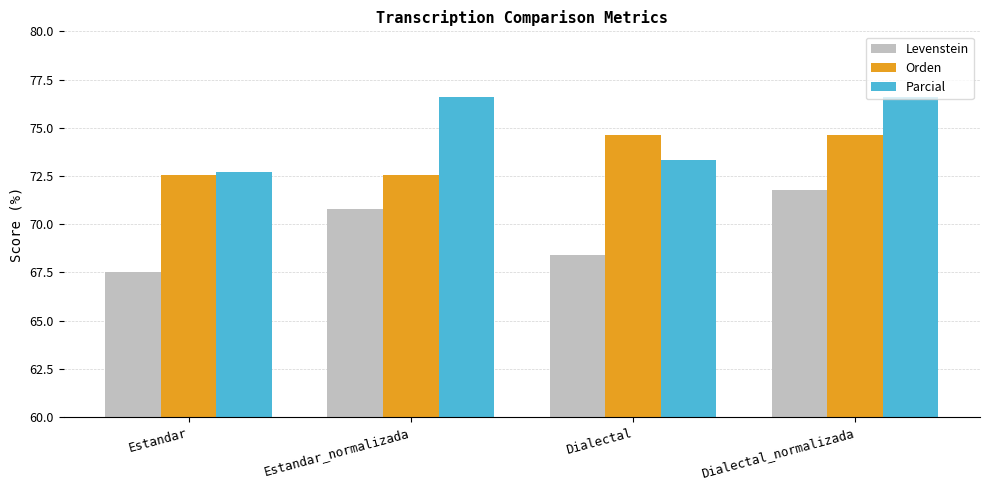

Where does the Levenstein series first go above 70?

Estandar_normalizada